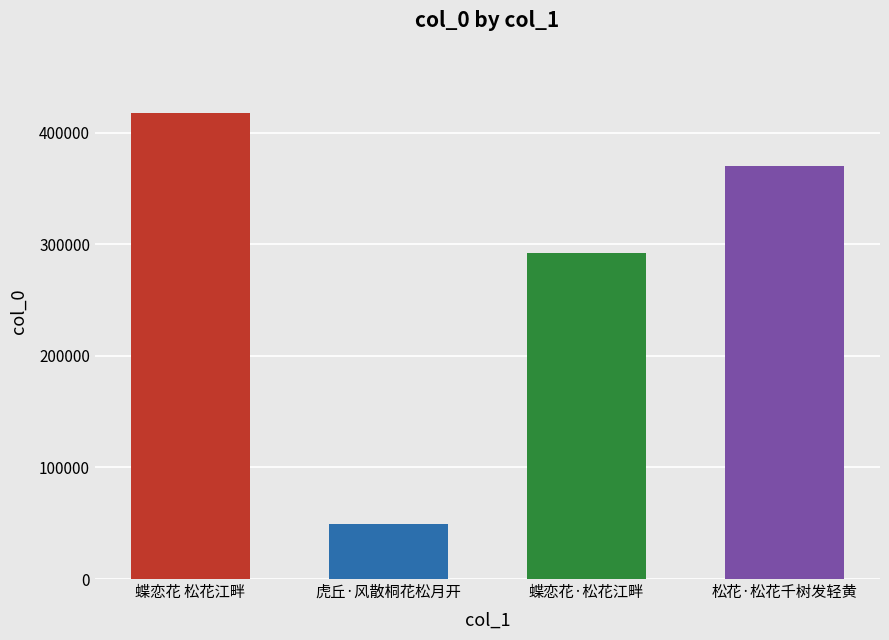

Does the chart contain any negative values?

No